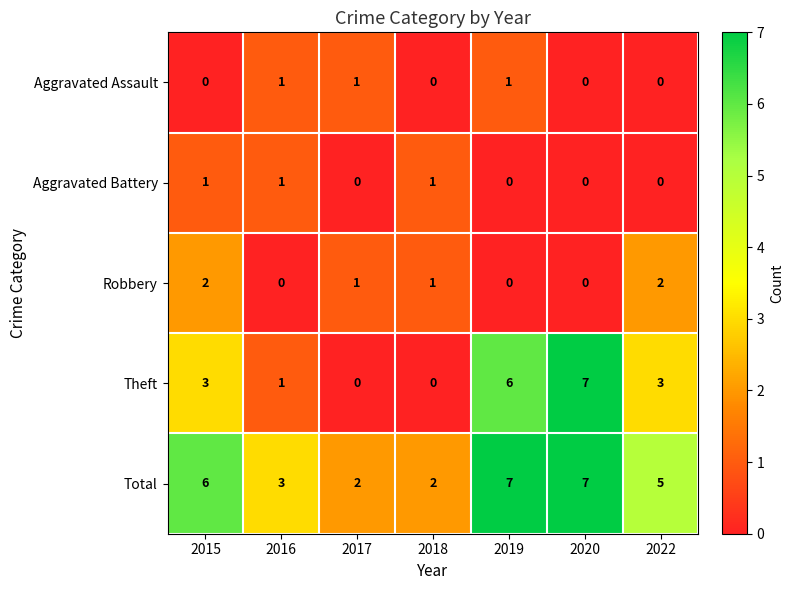

What is the sum of all Total values?

32